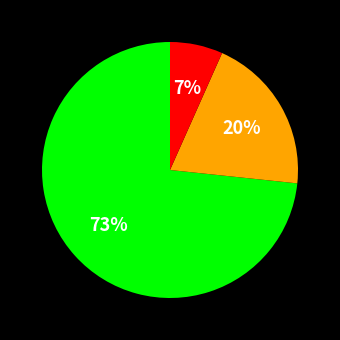

To the nearest percent, what is the average slice percentage?

33%